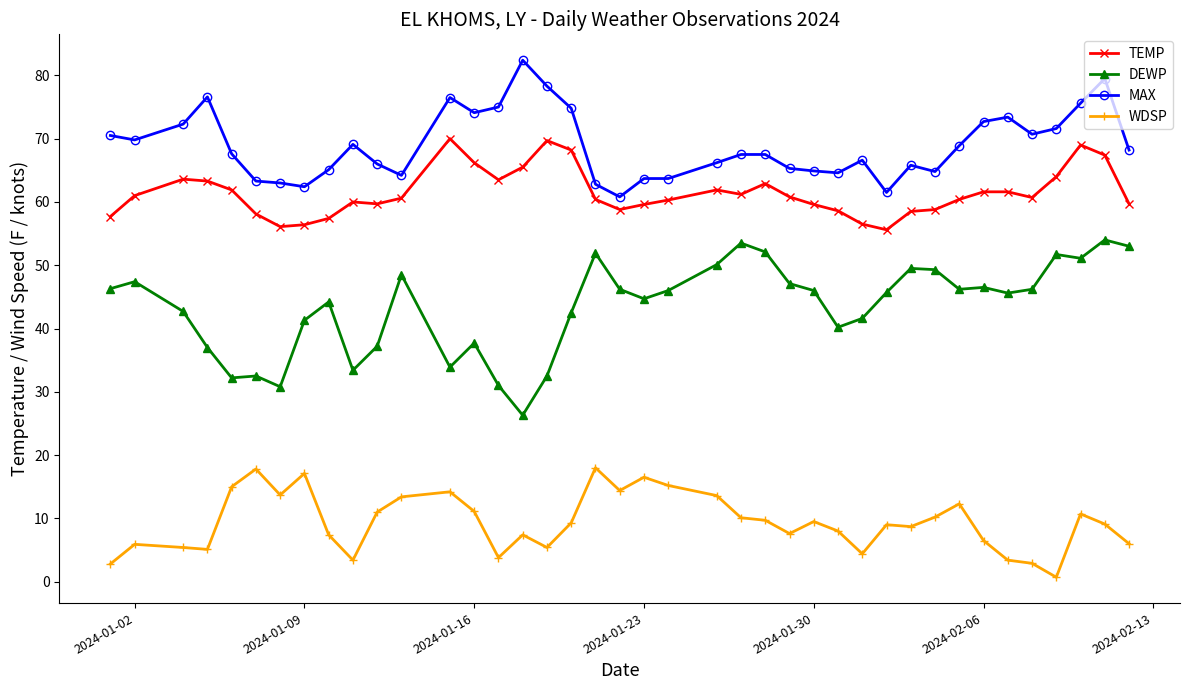

What is the value of the TEMP point at the 32nd from the left?

58.8